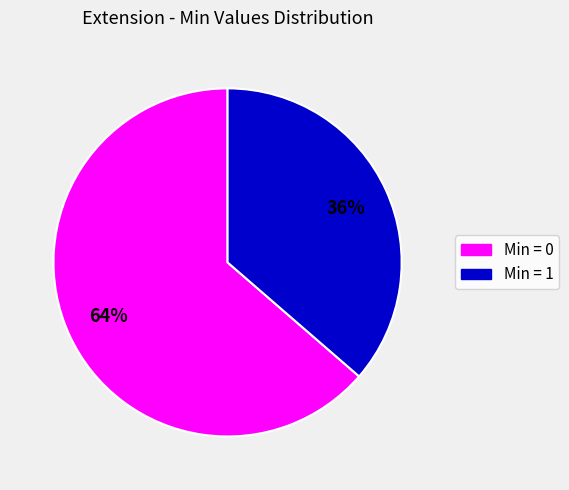

How many segments does this pie chart have?

2